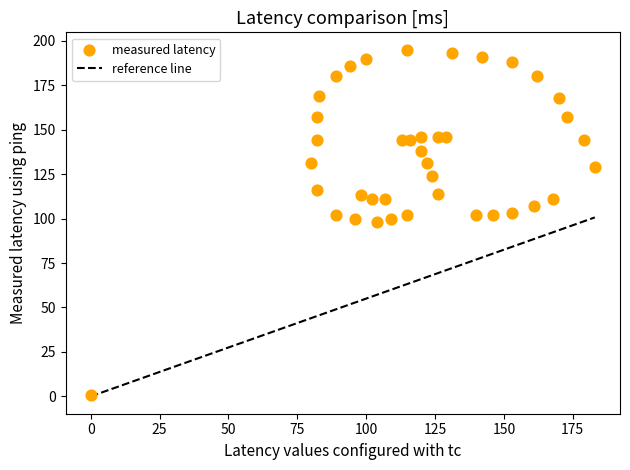

What is the range of X values (max minus min)?

183